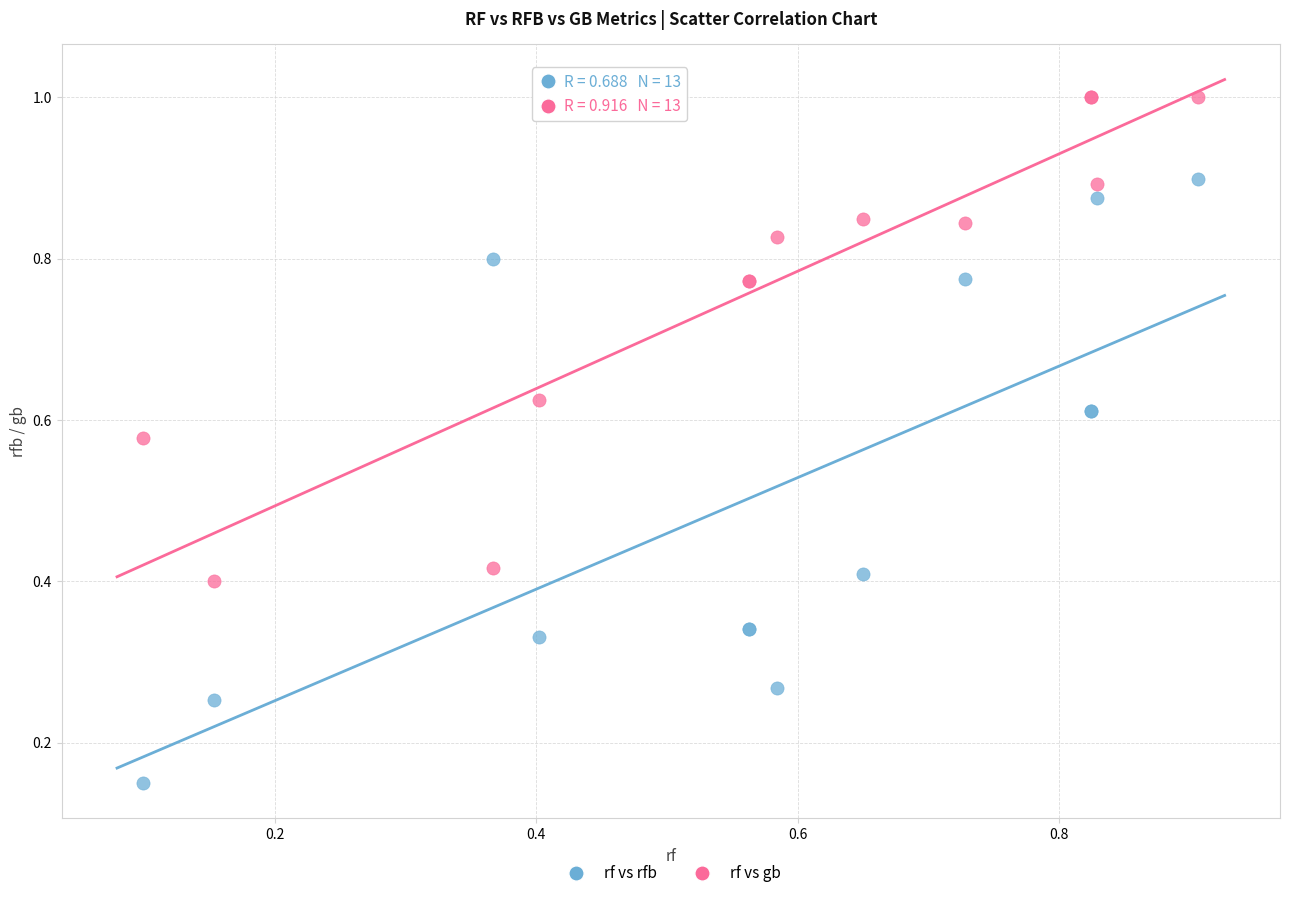

Which series reaches the minimum Y coordinate?

rf vs rfb